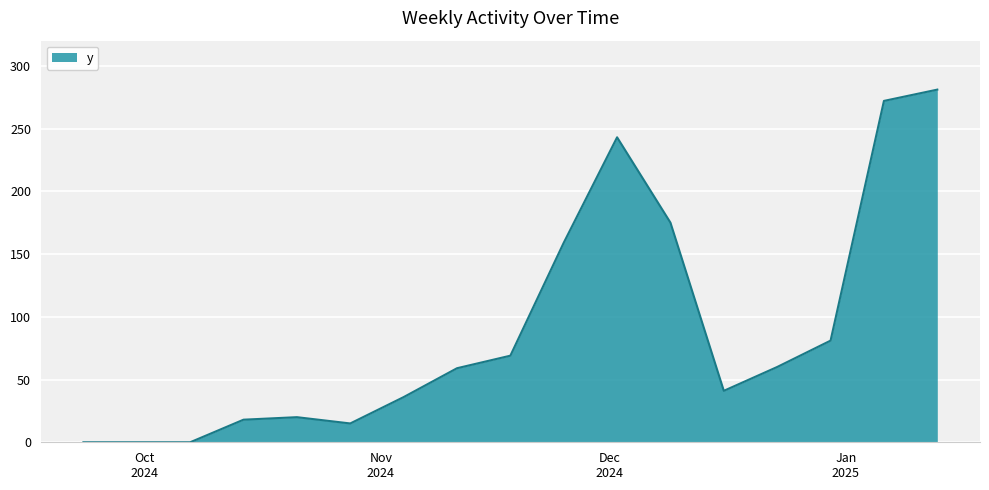

What is the difference between the maximum and minimum values?

281